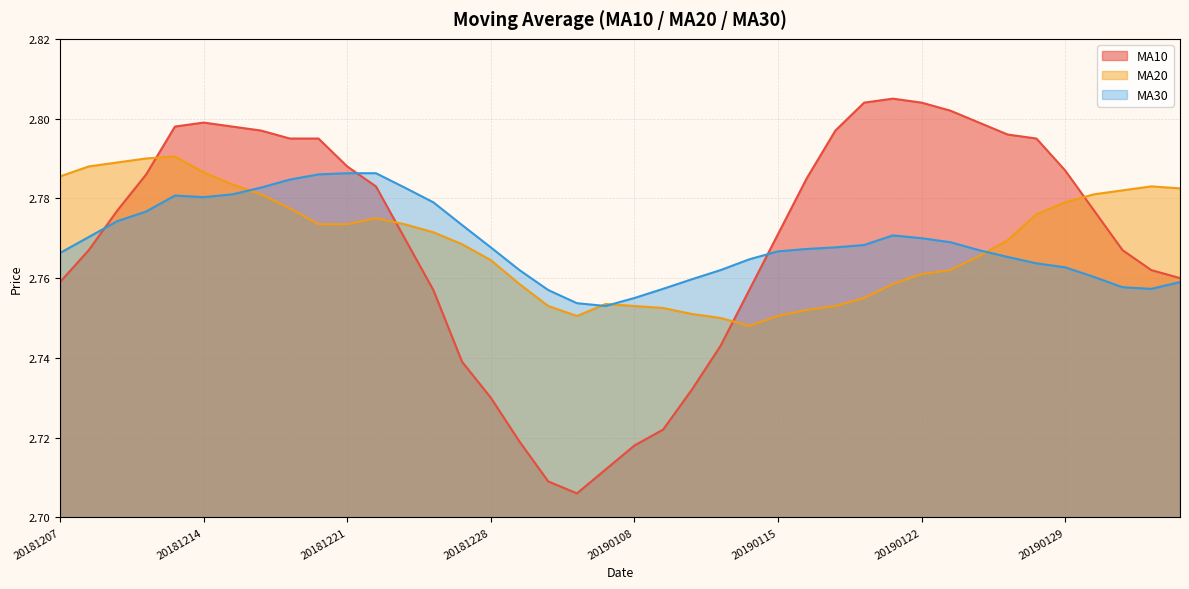

Is it true that ma30 equals 2.8 at 20190129?

True